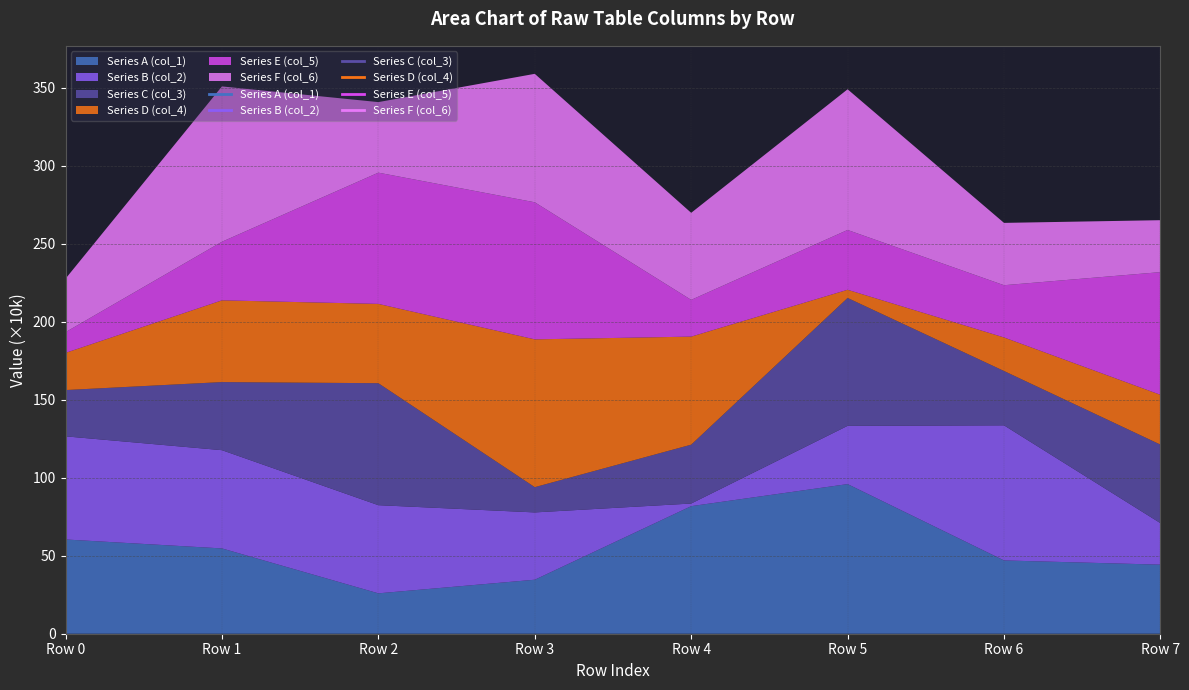

At Row 3, list the series in order from smallest to largest.

Series C (col_3), Series A (col_1), Series B (col_2), Series F (col_6), Series E (col_5), Series D (col_4)